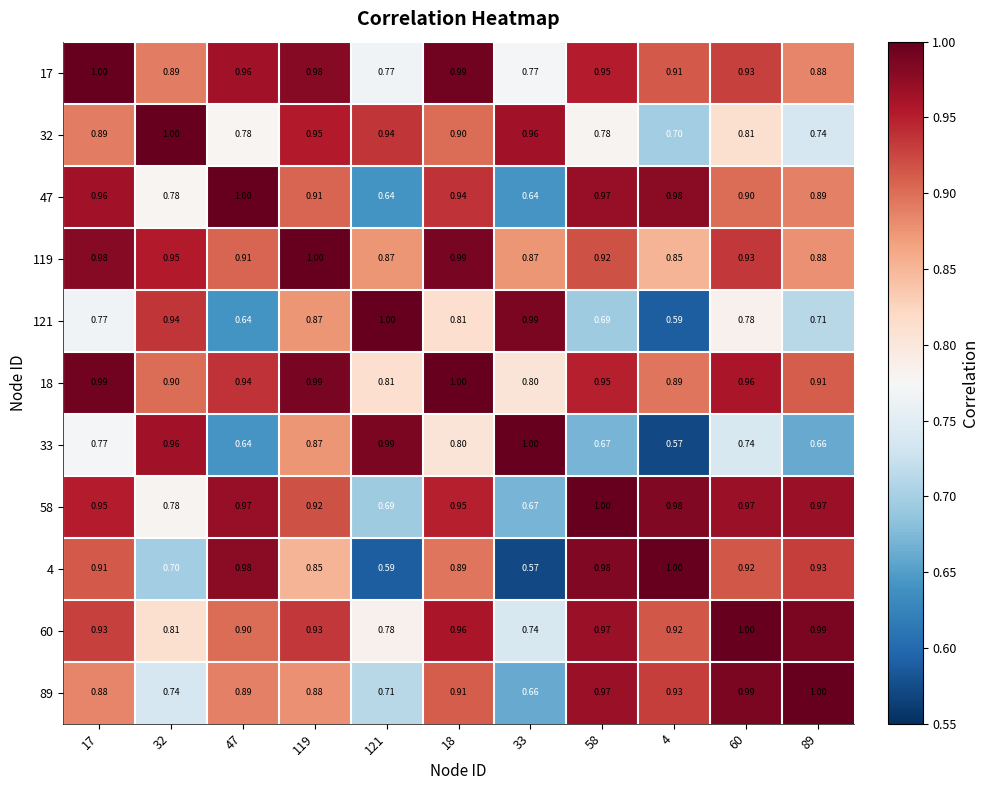

Is the value of 17 at 121 greater than the value of 4 at 18?

No